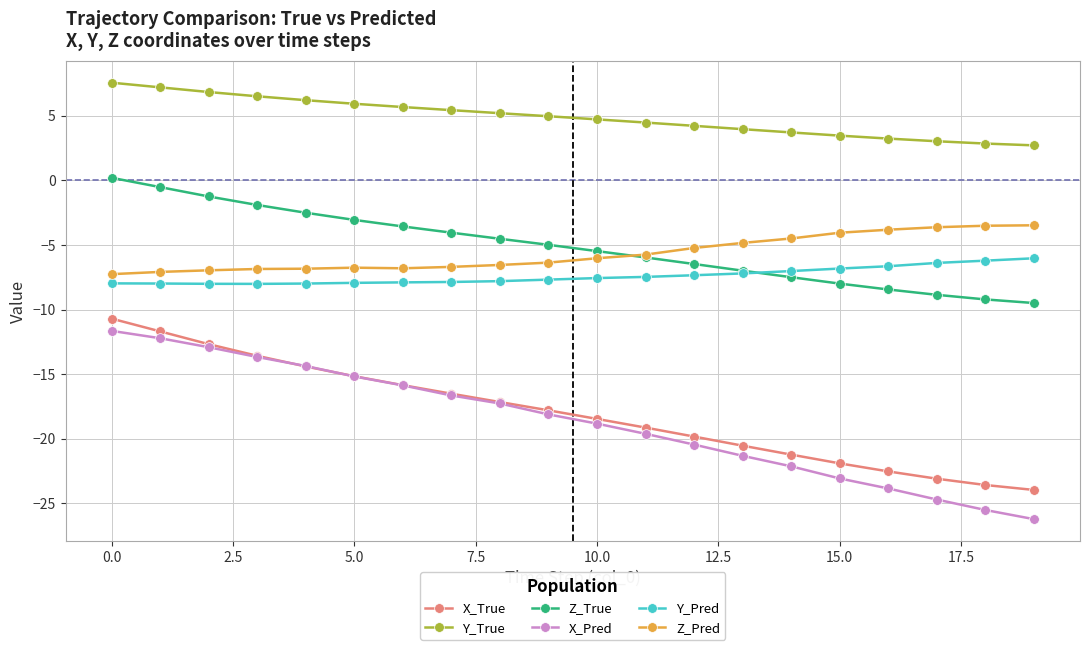

True or false: X_True and Z_Pred cross at least once.

False